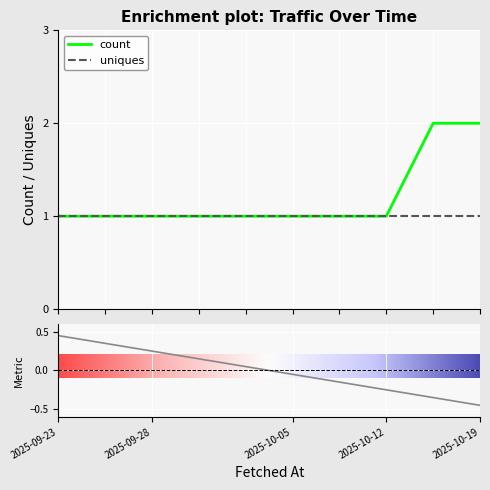

Reading left to right, transcribe all the data shown in this chart.

1	1	1	1	1	1	1	1	2	2